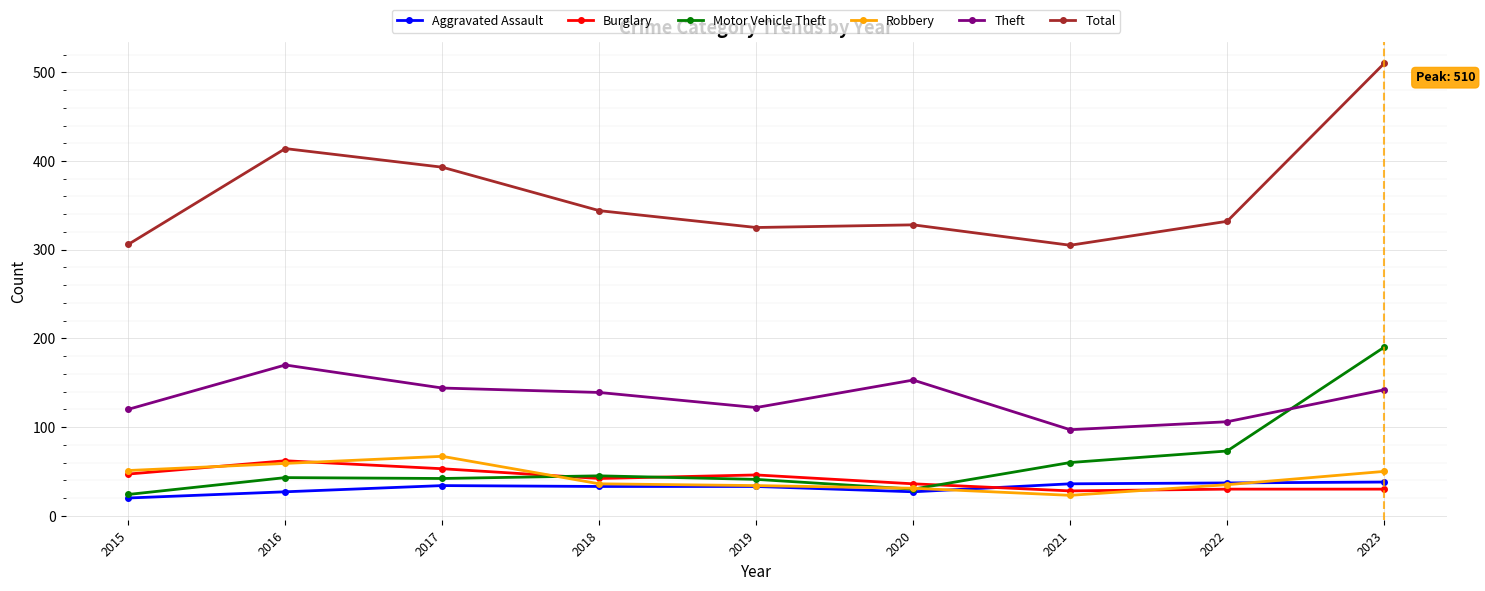

What is the difference between the Aggravated Assault values at 2021 and 2020?

9